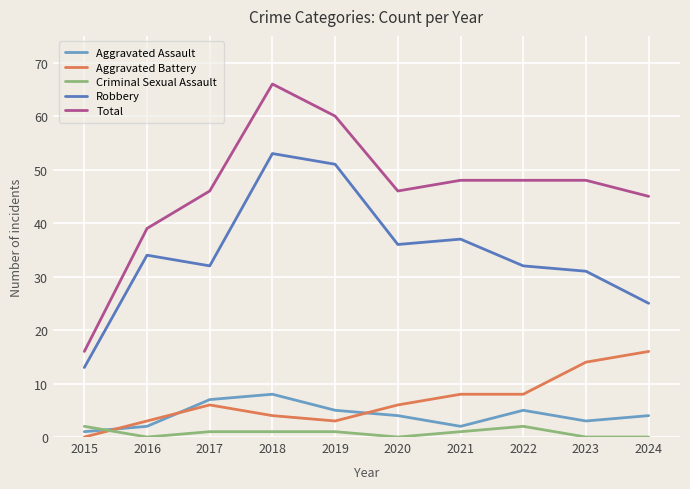

True or false: Aggravated Battery and Robbery cross at least once.

False